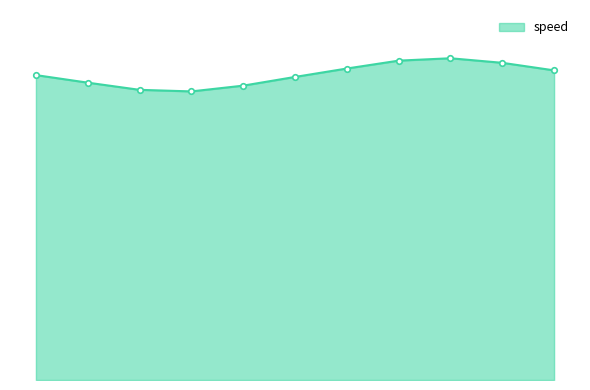

What is the difference between the maximum and second lowest values?

3.3